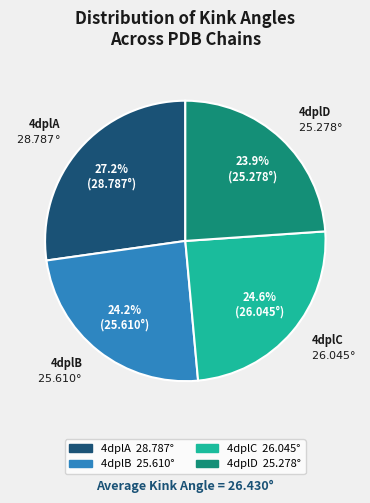

Count the number of slices in the pie.

4